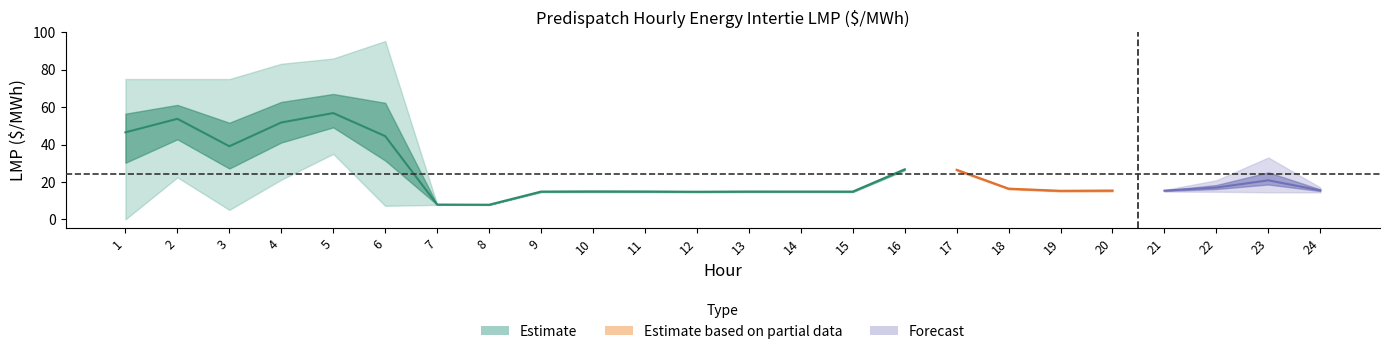

Which has a higher value, 5 or 16?

5